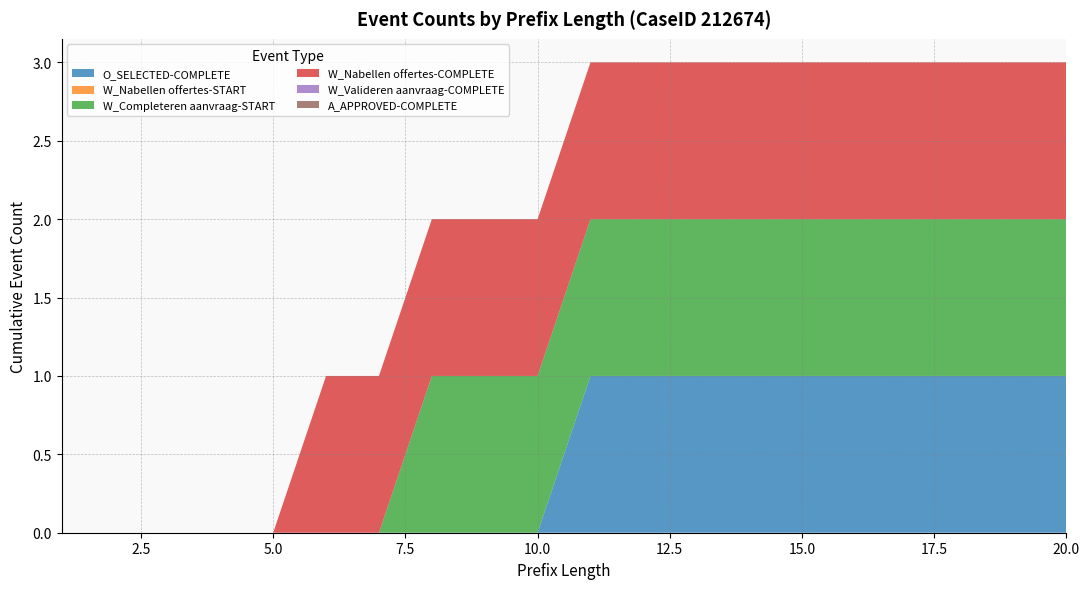

Reading left to right, what are all the values shown in this chart?

O_SELECTED-COMPLETE: 0	0	0	0	0	0	0	0	0	0	1	1	1	1	1	1	1	1	1	1
W_Nabellen offertes-START: 0	0	0	0	0	0	0	0	0	0	0	0	0	0	0	0	0	0	0	0
W_Completeren aanvraag-START: 0	0	0	0	0	0	0	1	1	1	1	1	1	1	1	1	1	1	1	1
W_Nabellen offertes-COMPLETE: 0	0	0	0	0	1	1	1	1	1	1	1	1	1	1	1	1	1	1	1
W_Valideren aanvraag-COMPLETE: 0	0	0	0	0	0	0	0	0	0	0	0	0	0	0	0	0	0	0	0
A_APPROVED-COMPLETE: 0	0	0	0	0	0	0	0	0	0	0	0	0	0	0	0	0	0	0	0